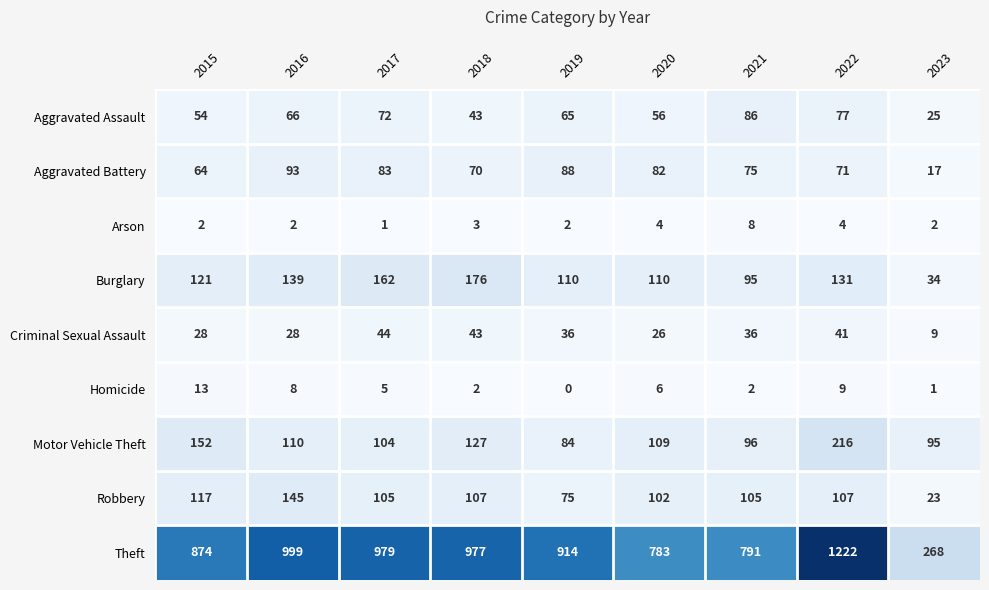

What is the sum of all Theft values?

7807